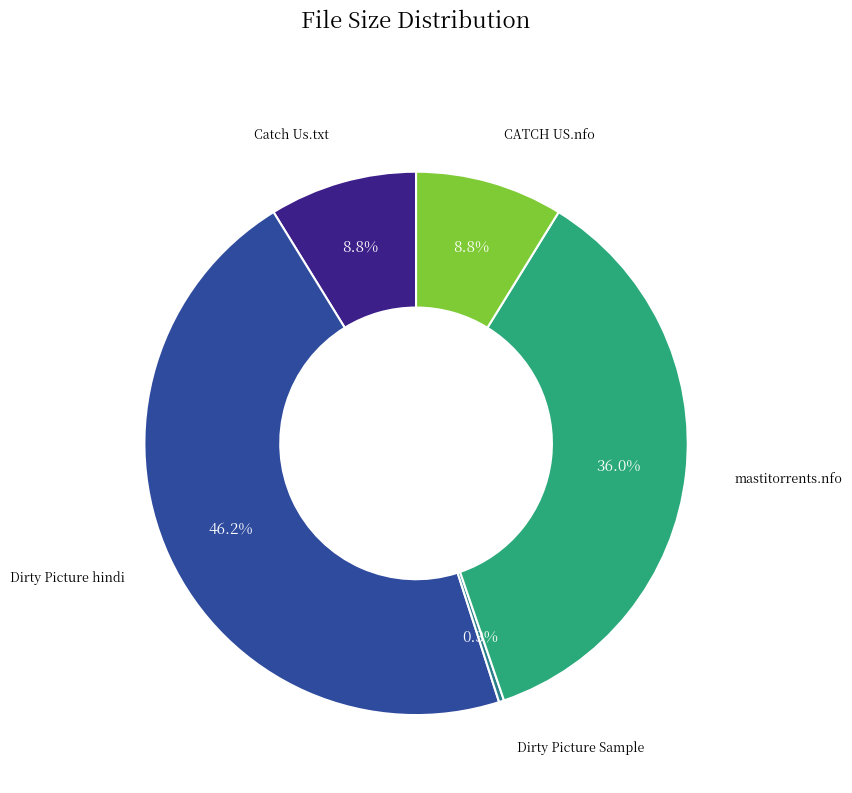

To the nearest percent, what is the difference between the largest and smallest slice percentages?

46%